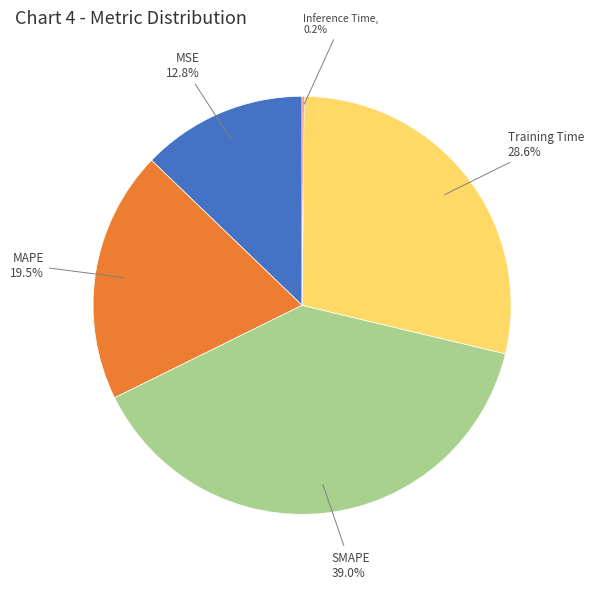

Is there a majority slice in this chart?

No